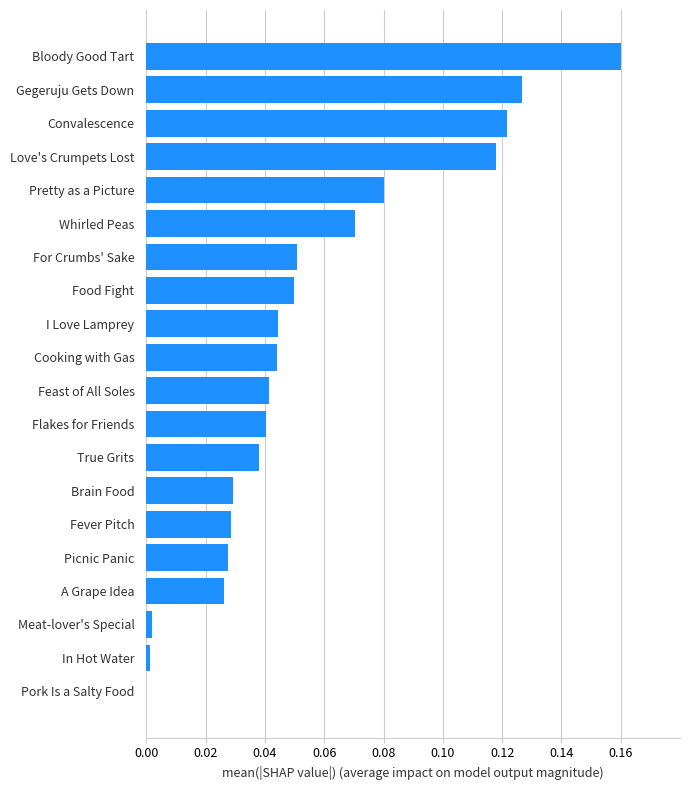

Which has a higher value, Love's Crumpets Lost or A Grape Idea?

Love's Crumpets Lost